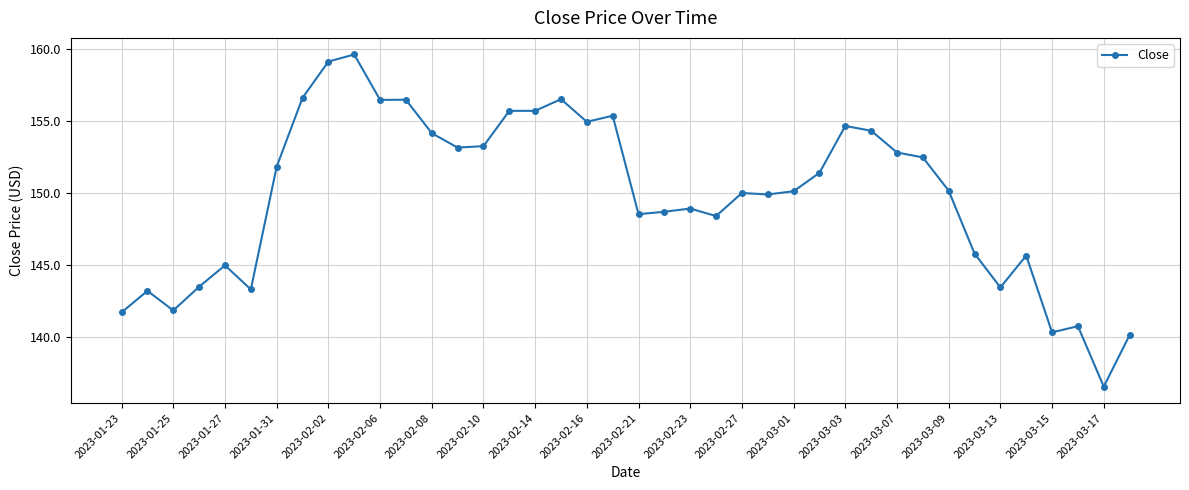

True or false: there are more than 1 points higher than both neighbors.

True